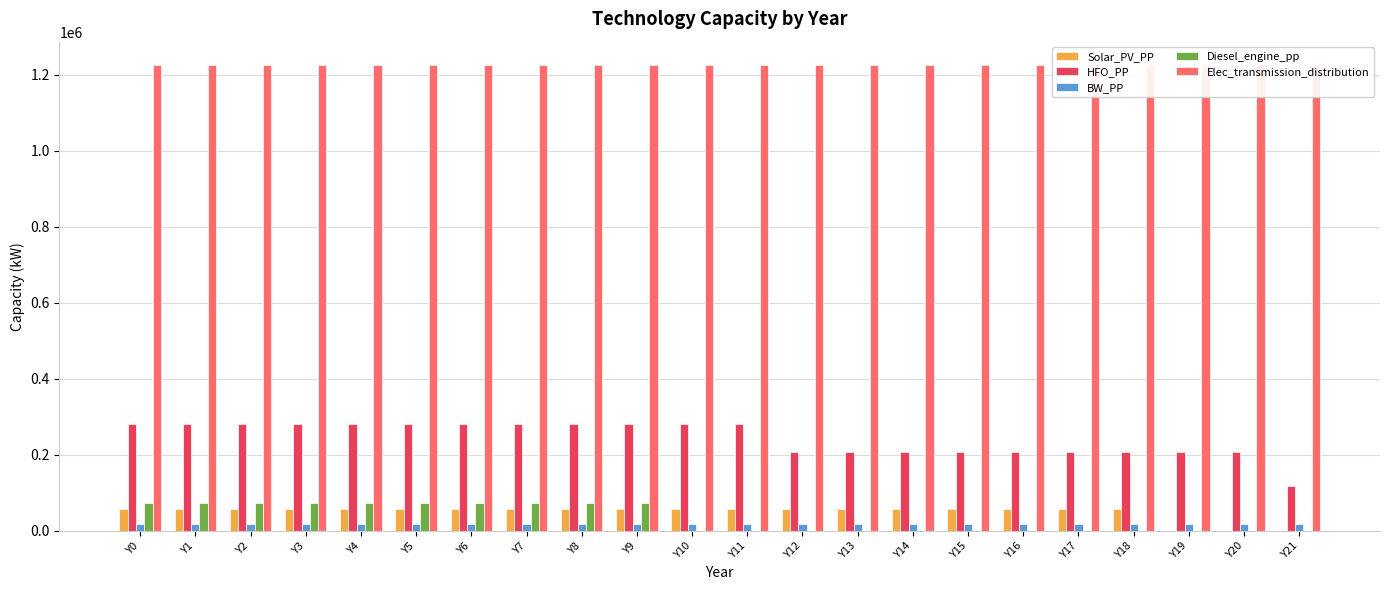

At Y4, list the series in order from smallest to largest.

BW_PP, Solar_PV_PP, Diesel_engine_pp, HFO_PP, Elec_transmission_distribution